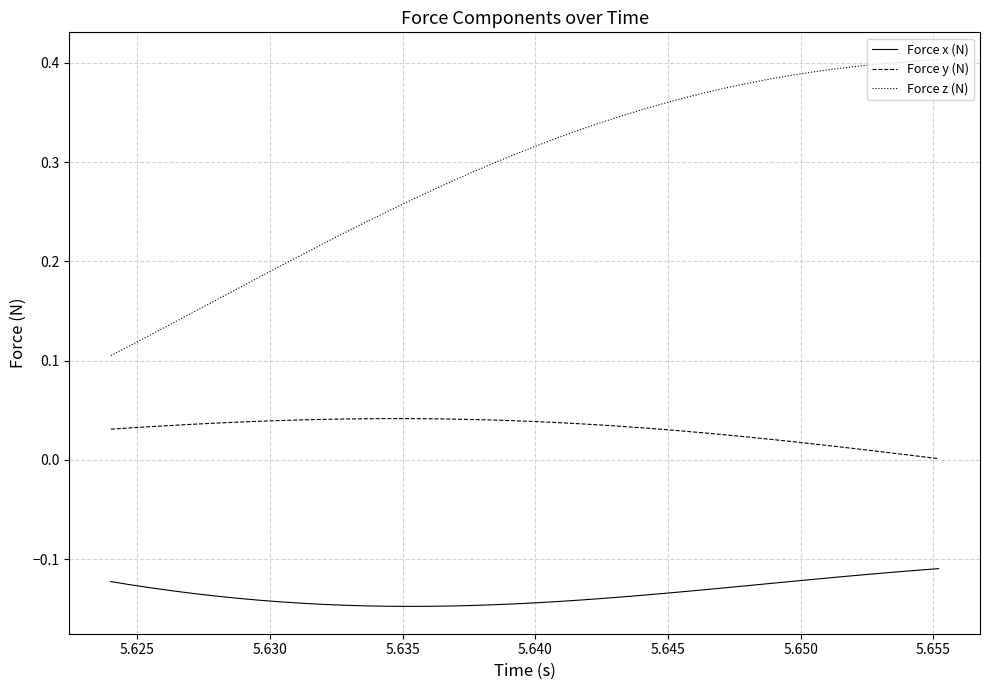

Rank the series by their maximum value, from lowest to highest.

Force x (N), Force y (N), Force z (N)